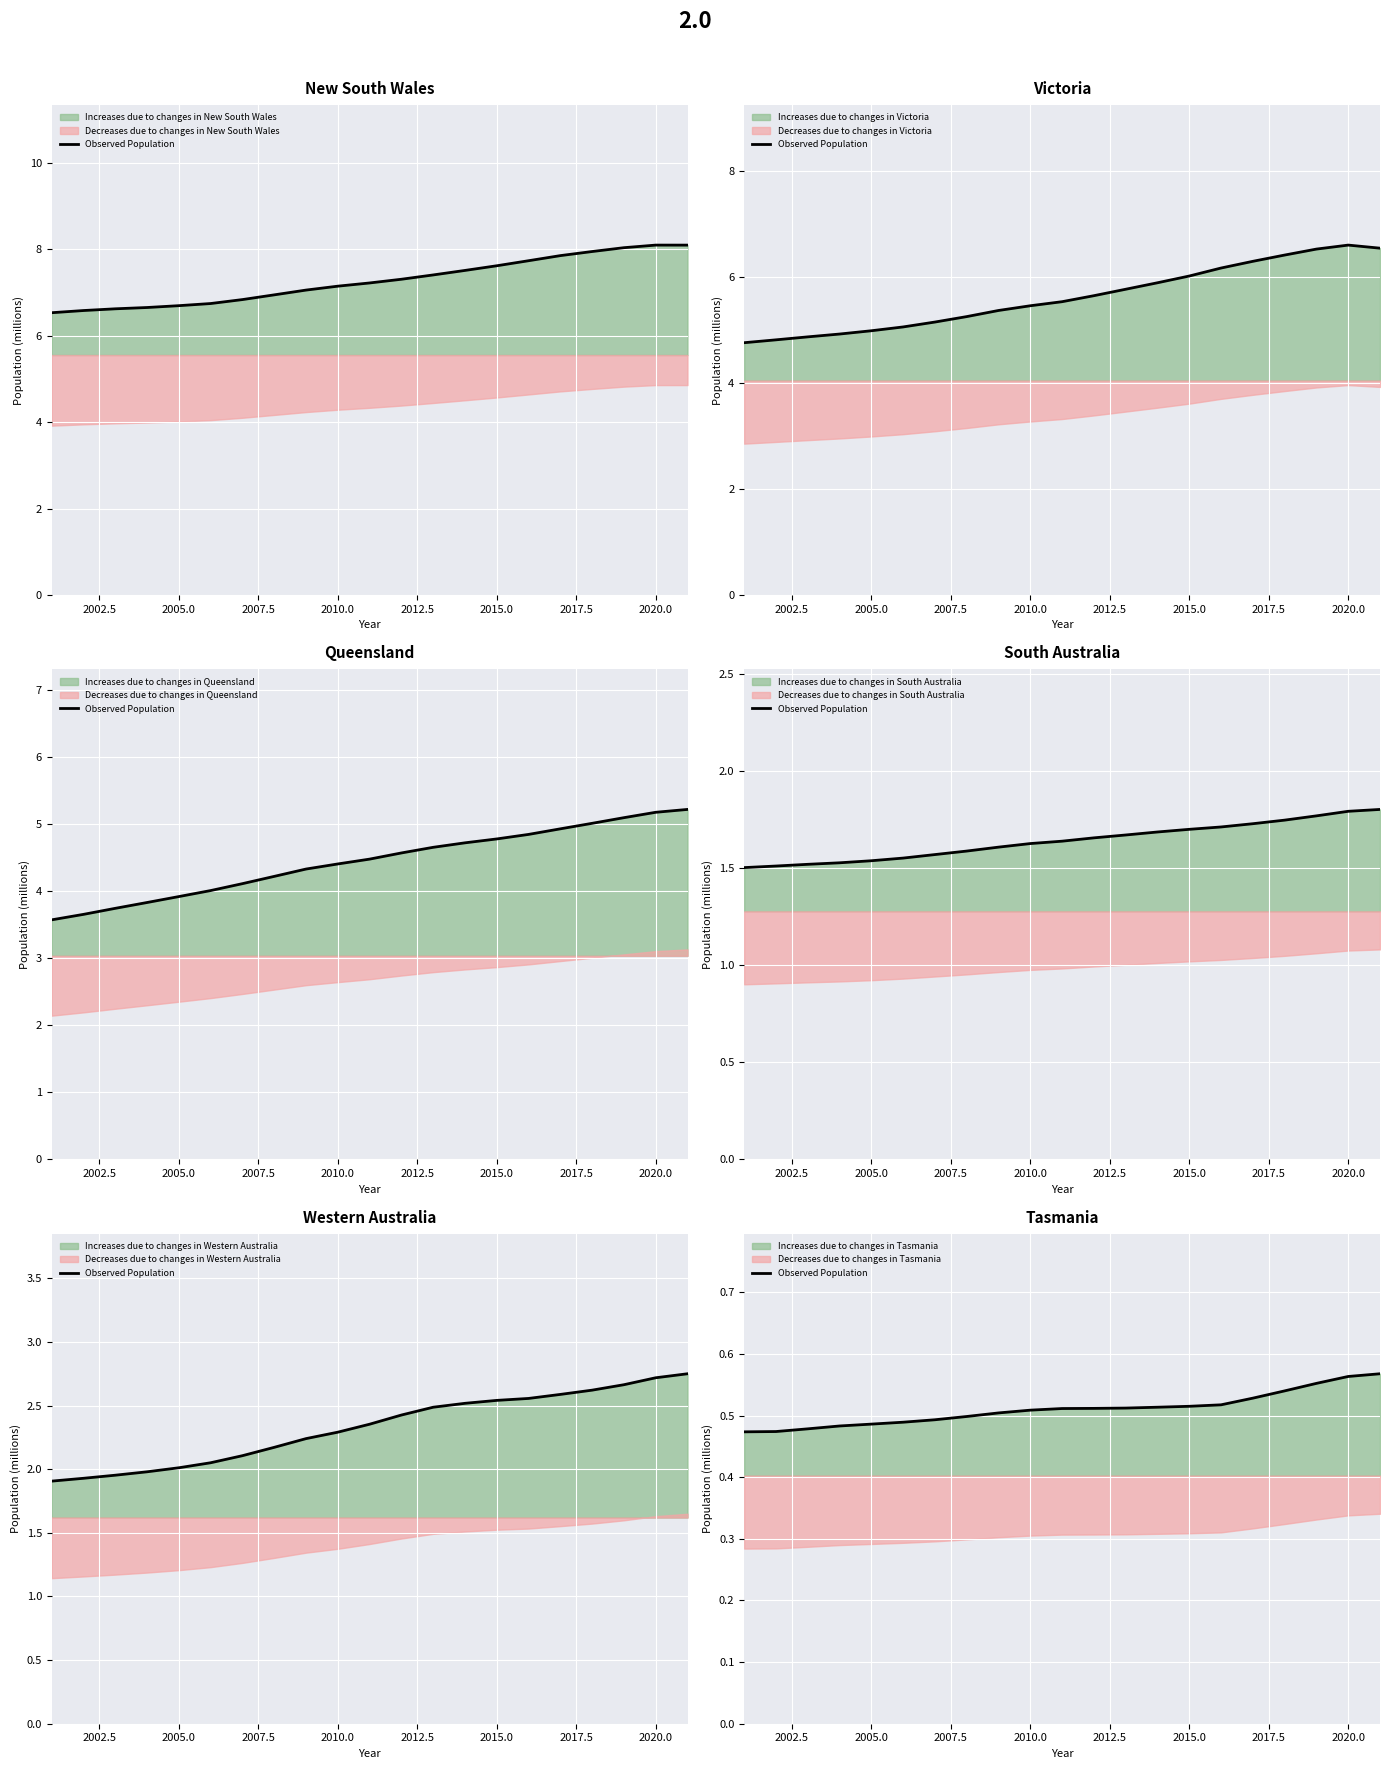

What is the sum of all values?

10.7